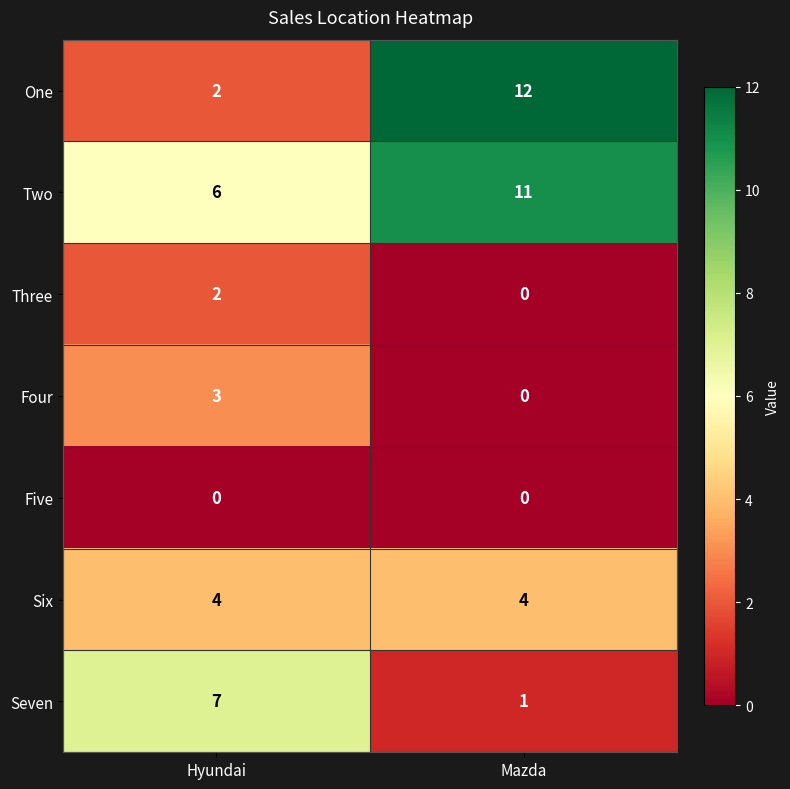

Rank the series by their maximum value, from highest to lowest.

One, Two, Seven, Six, Four, Three, Five